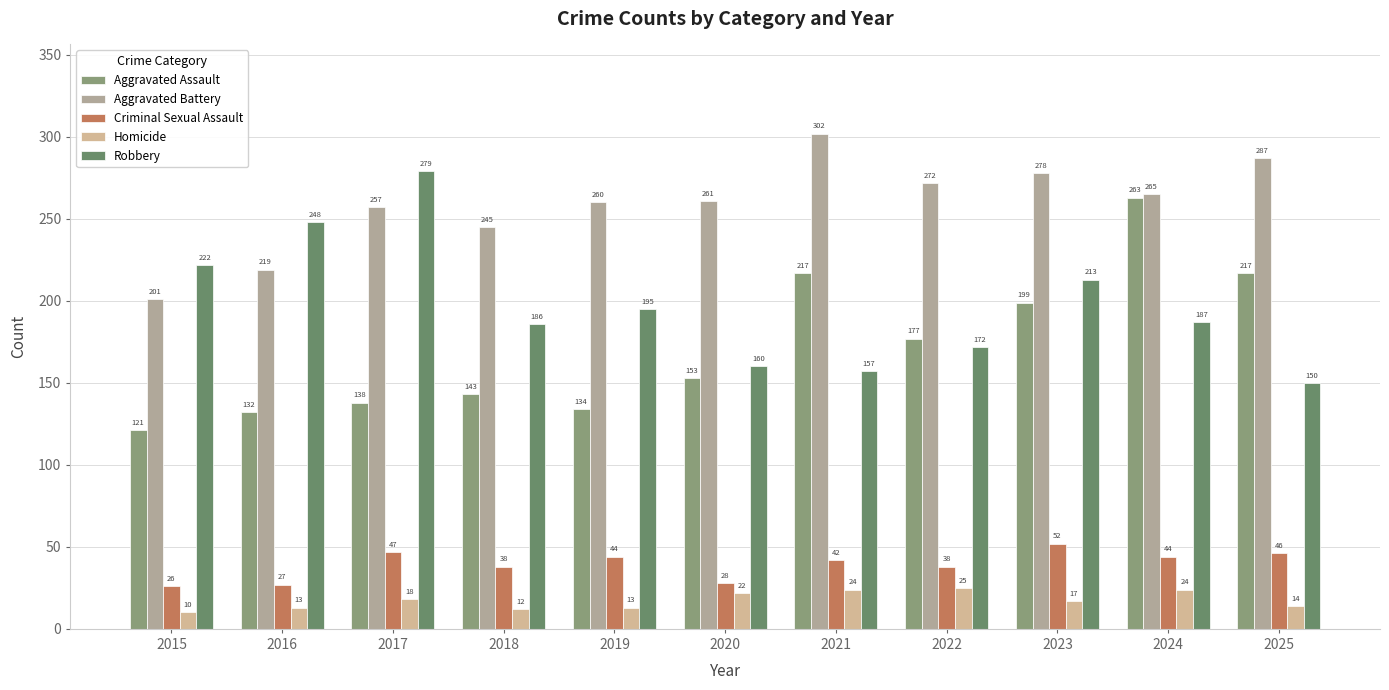

Is it true that Aggravated Battery equals 287 at 2025?

True